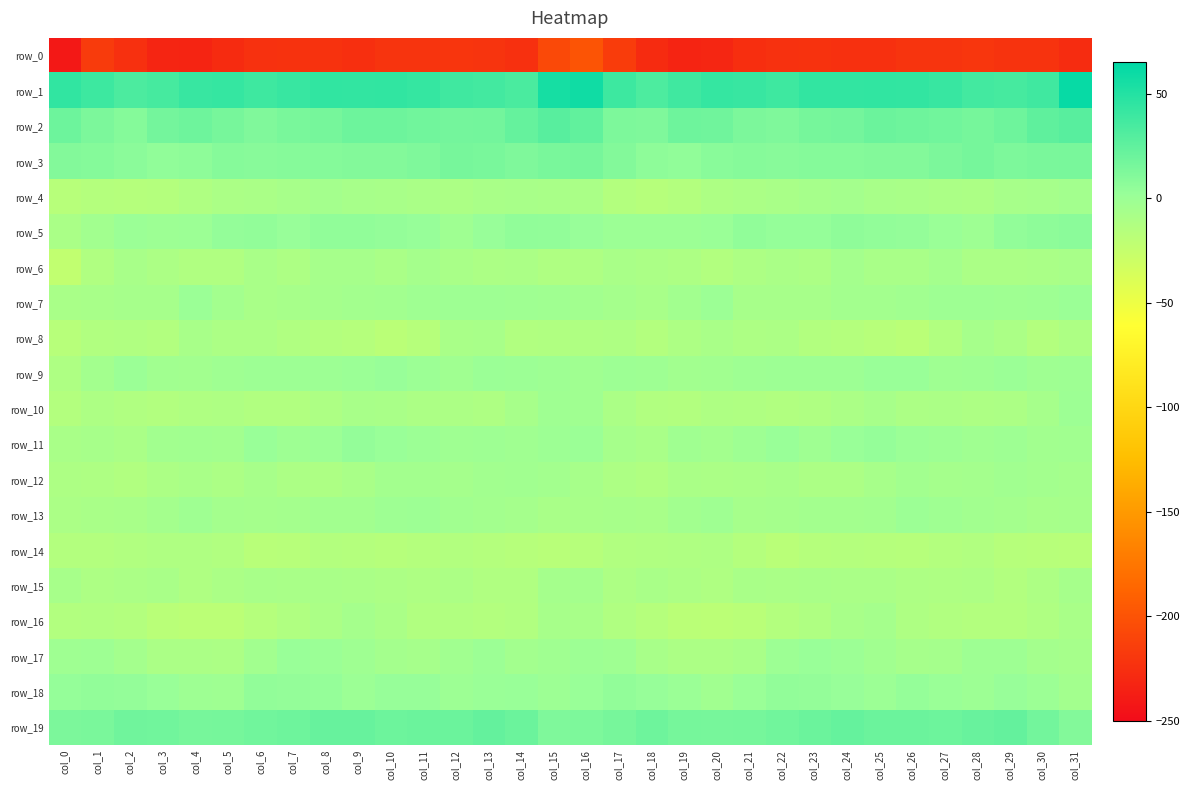

At which category is the sum across all series the highest?

col_16